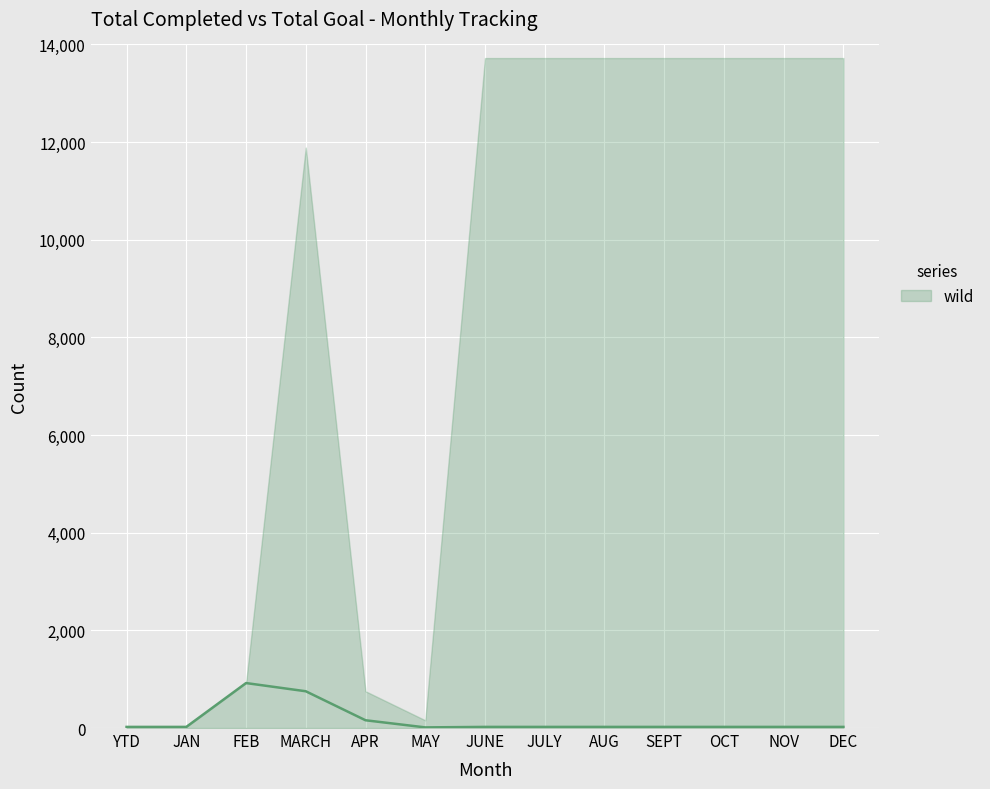

Which category has the lowest value across all series?

MAY